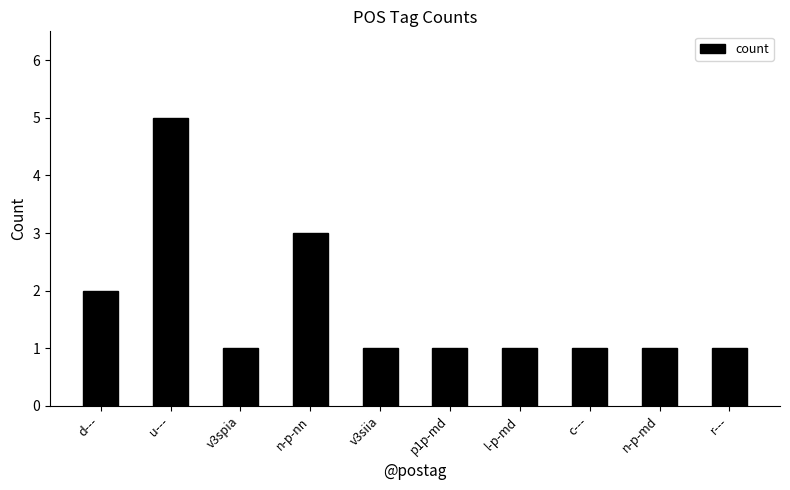

How many values are between 1 and 2?

8